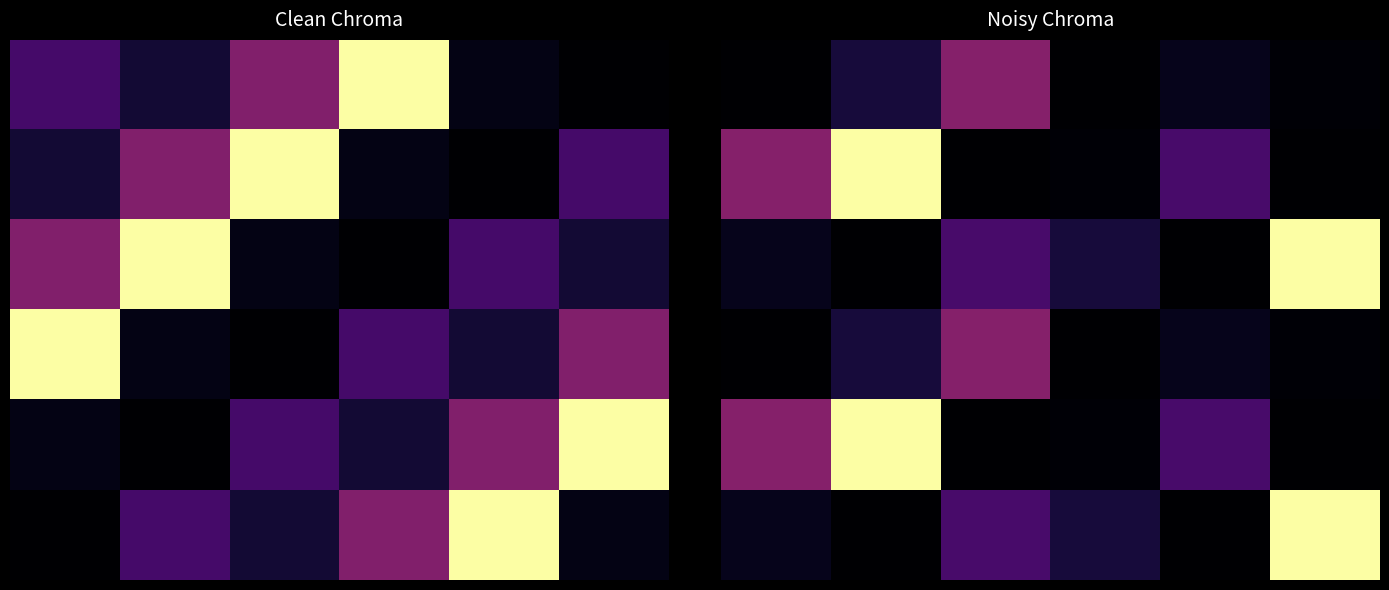

What is the sum of all 4 values?

1.6